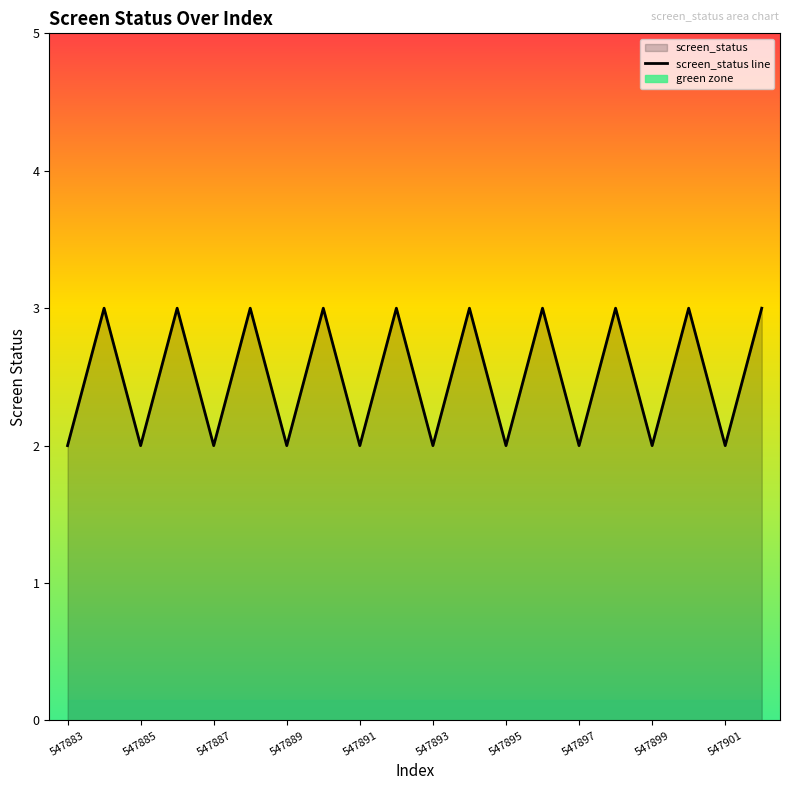

What is the maximum value for screen_status line?

3